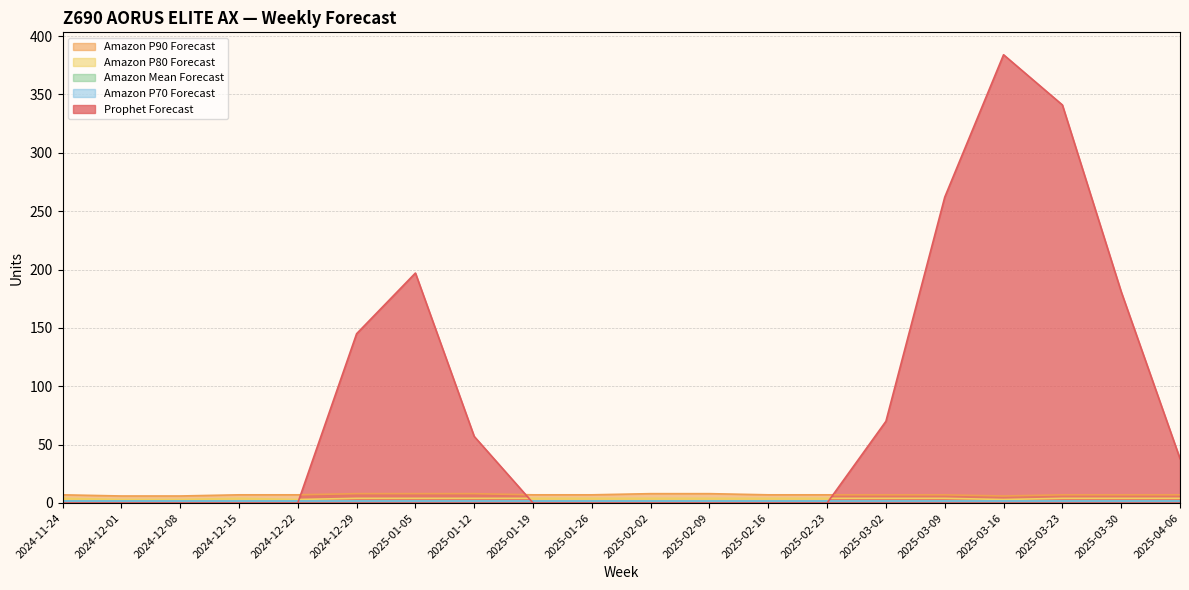

Is it true that Amazon P90 Forecast equals 7 at 2024-11-24?

True